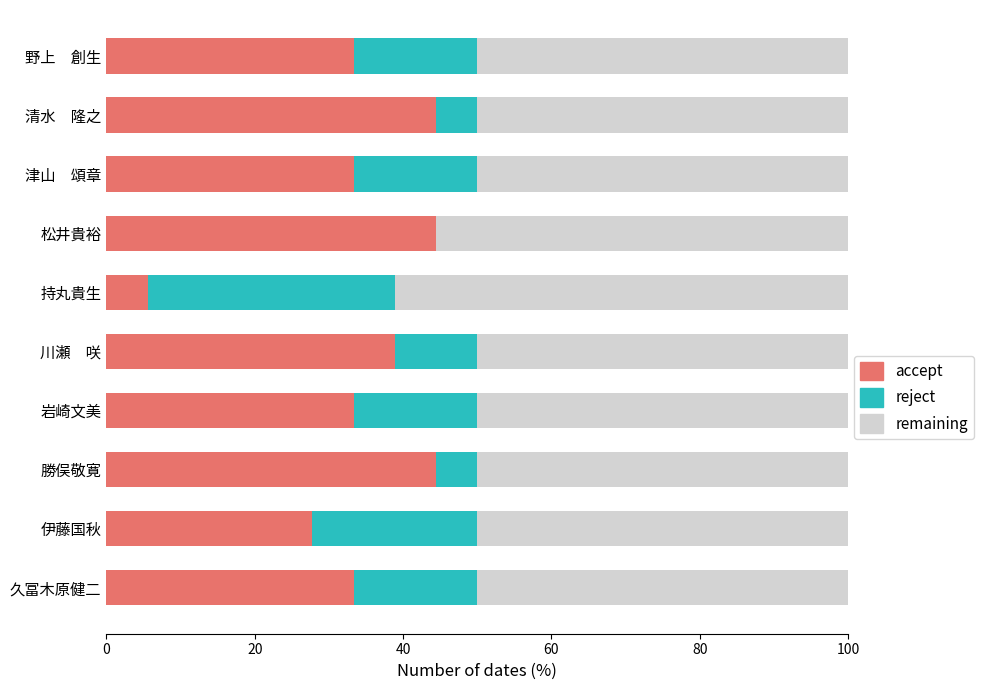

At which label is accept closest to 25?

伊藤国秋